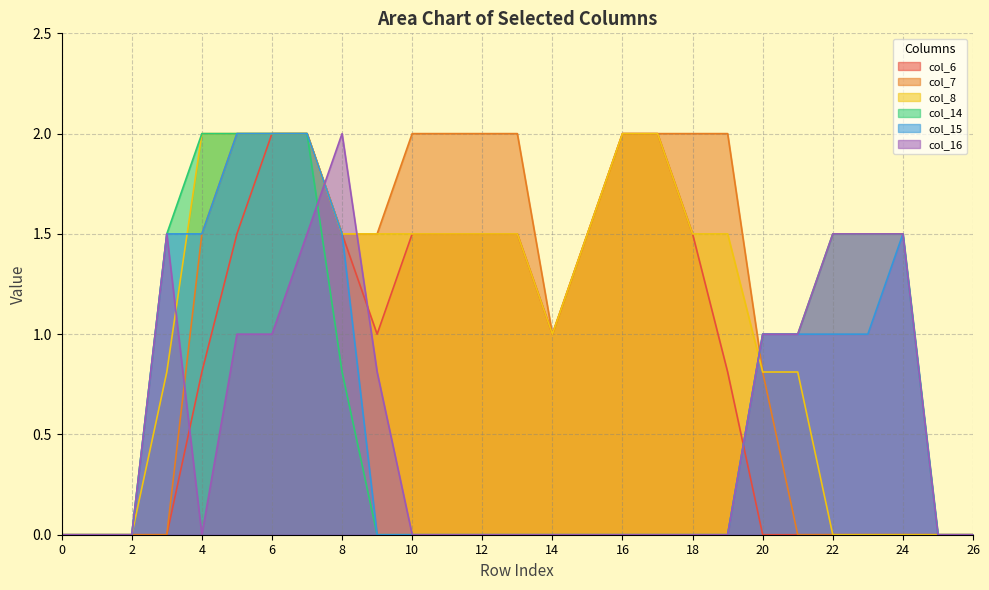

What is the average value of the col_16 series?

0.5